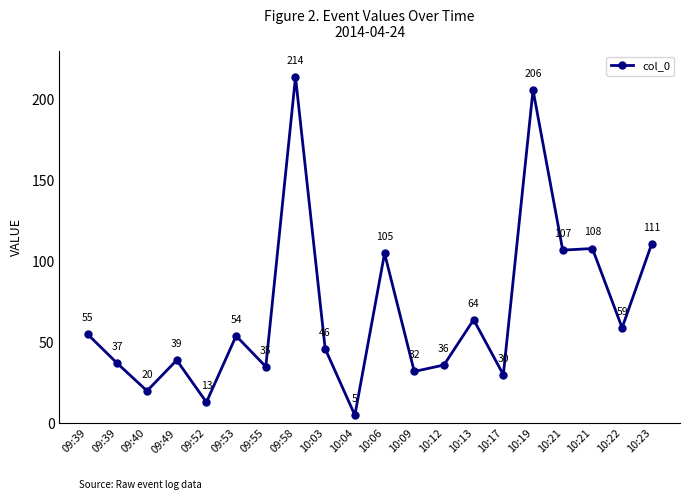

How many series are shown in this chart?

1